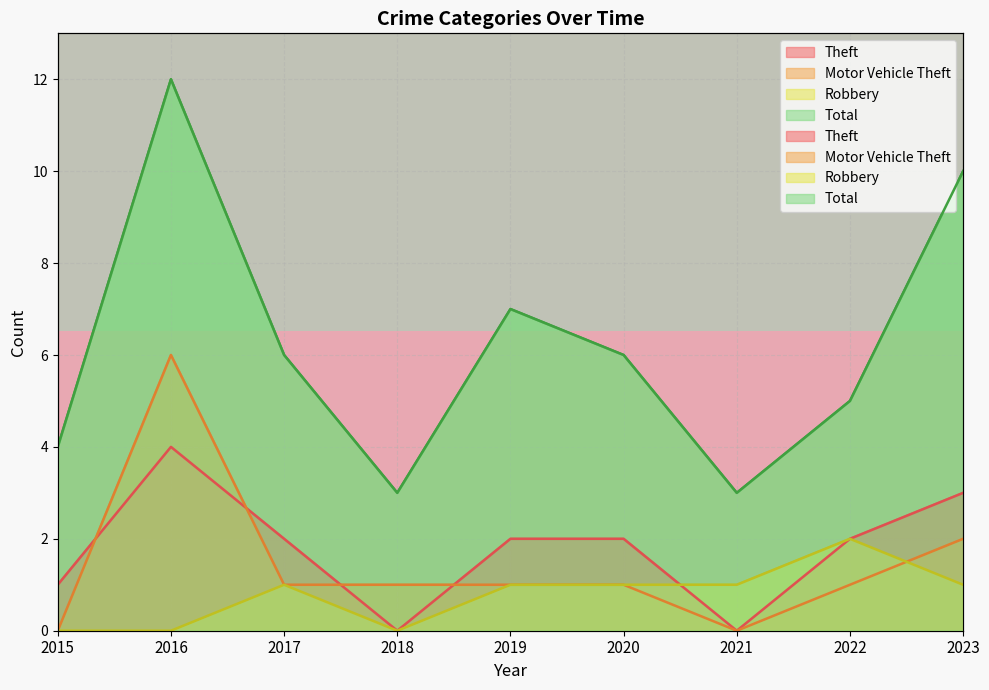

Does the chart display data point markers on the line(s)?

No